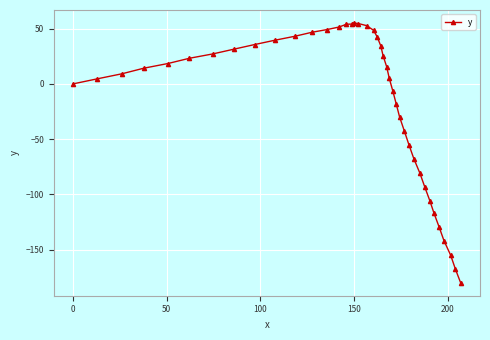

What is the smallest value displayed?

-179.9